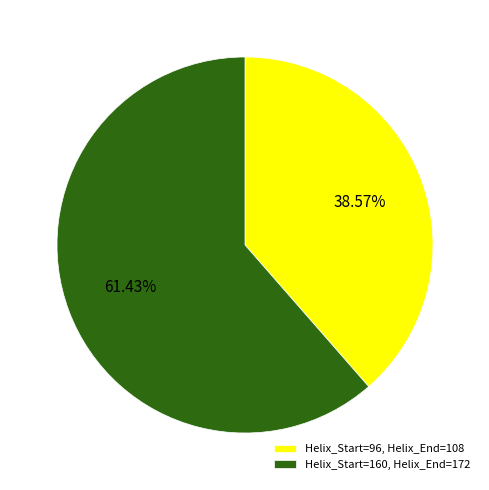

Does any single category account for the majority?

Yes